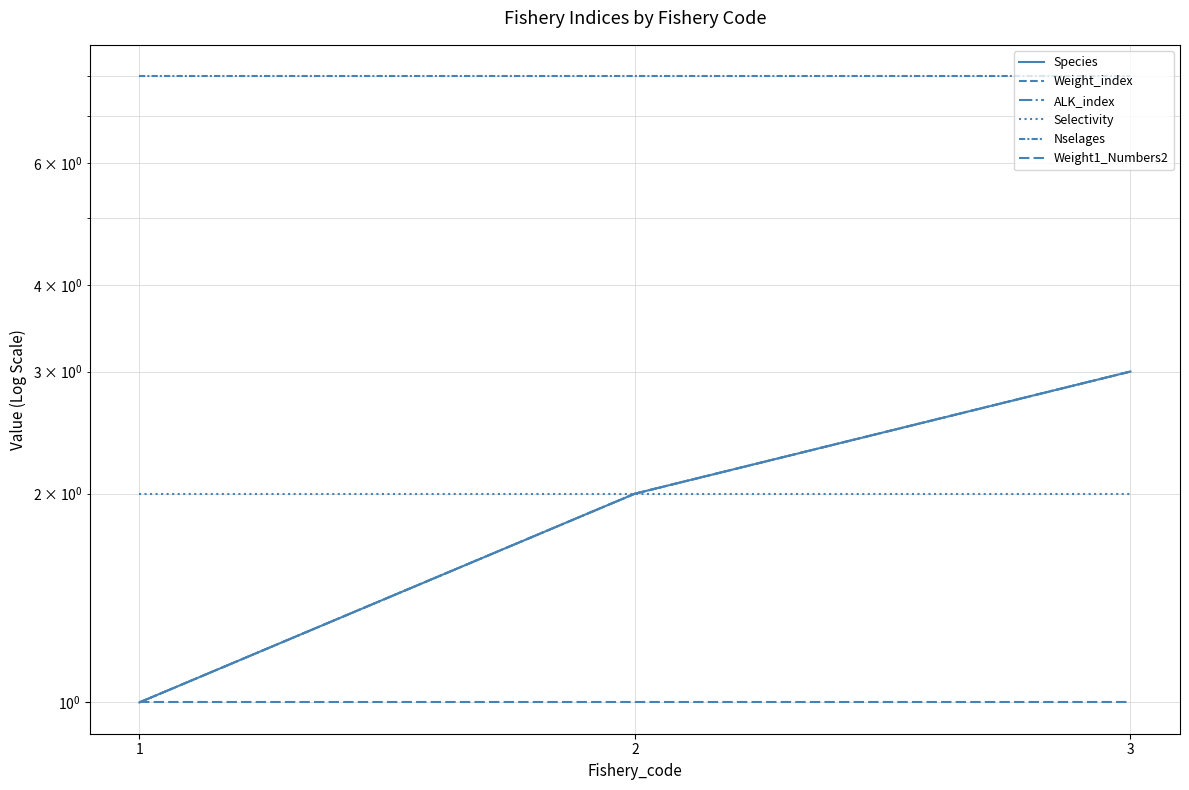

Reading right to left, list all the values displayed in this chart.

Species: 3=3	2=2	1=1
Weight_index: 3=3	2=2	1=1
ALK_index: 3=3	2=2	1=1
Selectivity: 3=2	2=2	1=2
Nselages: 3=8	2=8	1=8
Weight1_Numbers2: 3=1	2=1	1=1